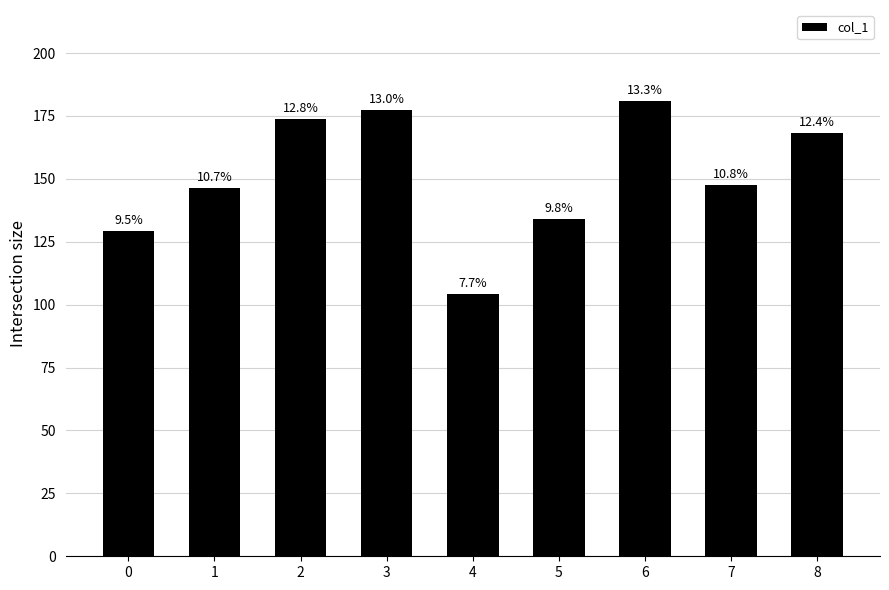

Are the bars horizontal?

No